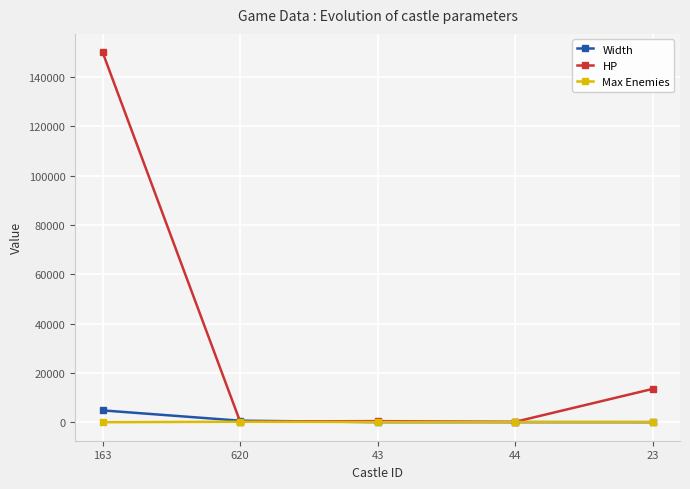

What is the difference between the highest and lowest values at 44?

106